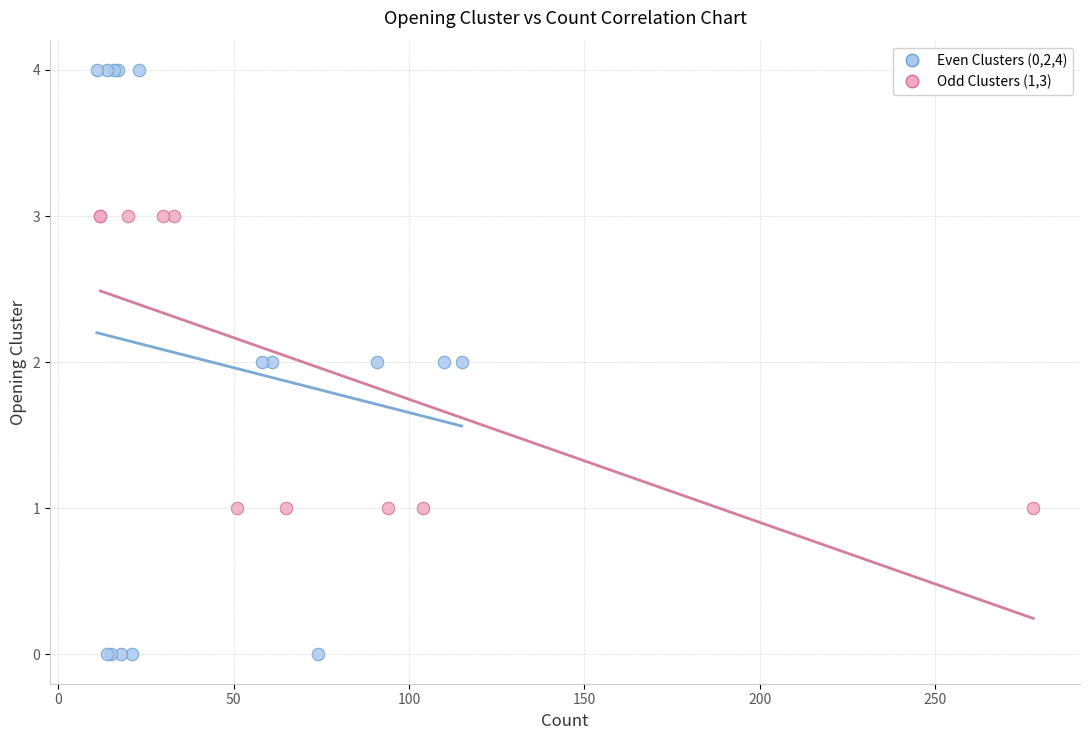

Which series contains the lowest Y value?

Even Clusters (0,2,4)